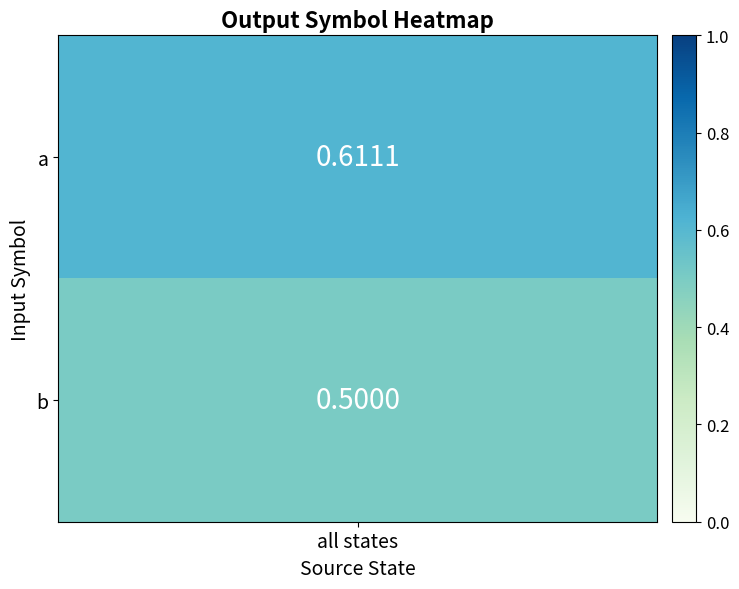

Which series has the widest spread of values?

a